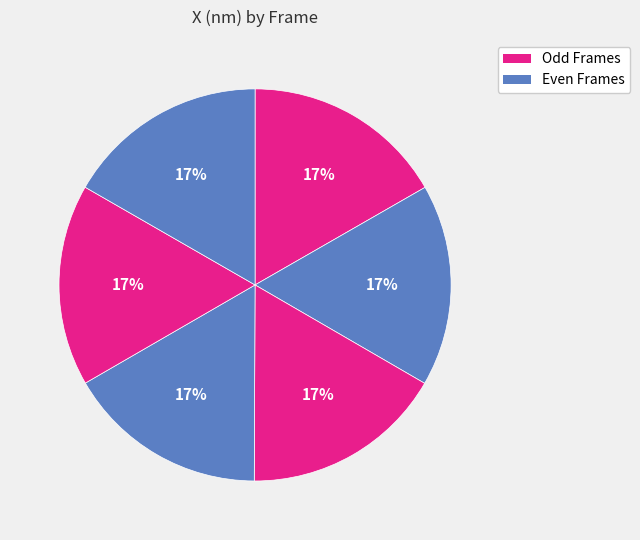

How many slices are in this pie chart?

6